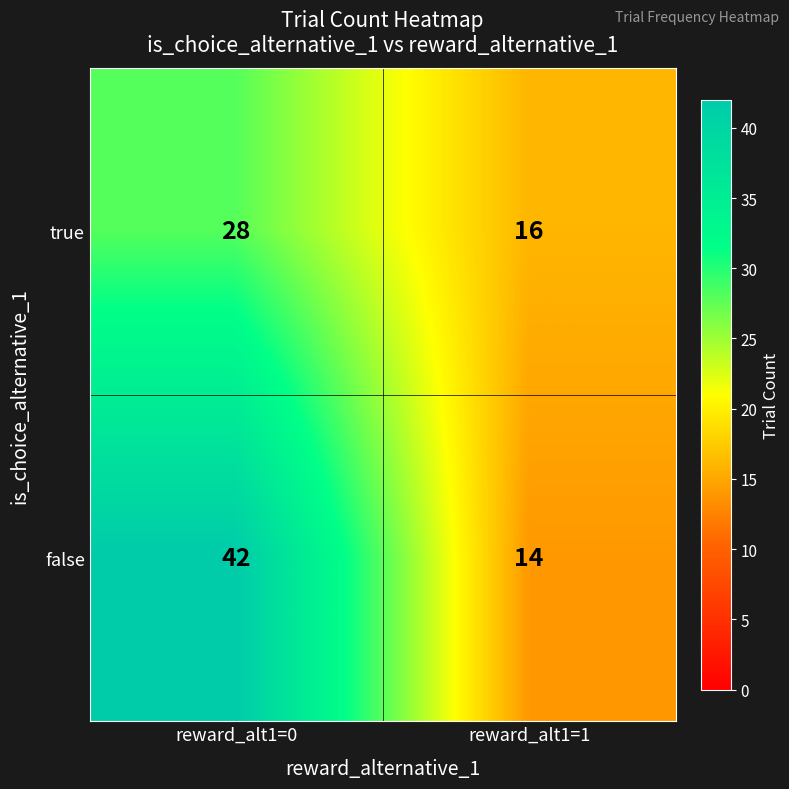

What is the difference between the false values at reward_alt1=0 and reward_alt1=1?

28